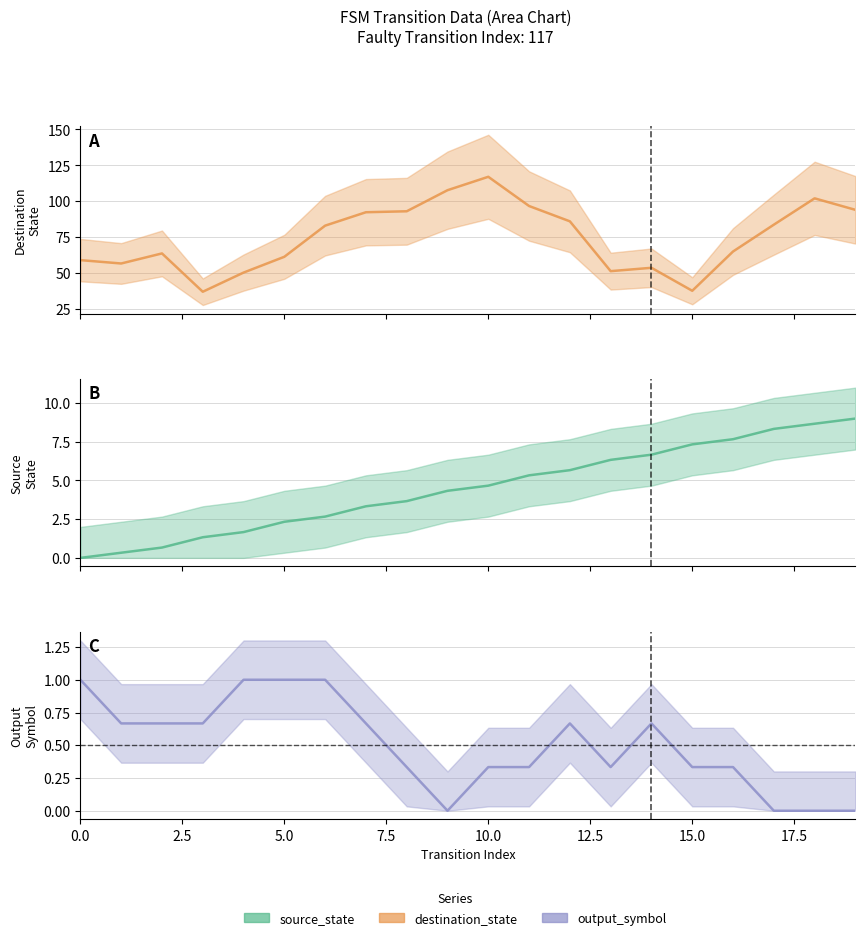

True or false: source_state has more than 0 points higher than both neighbors.

False